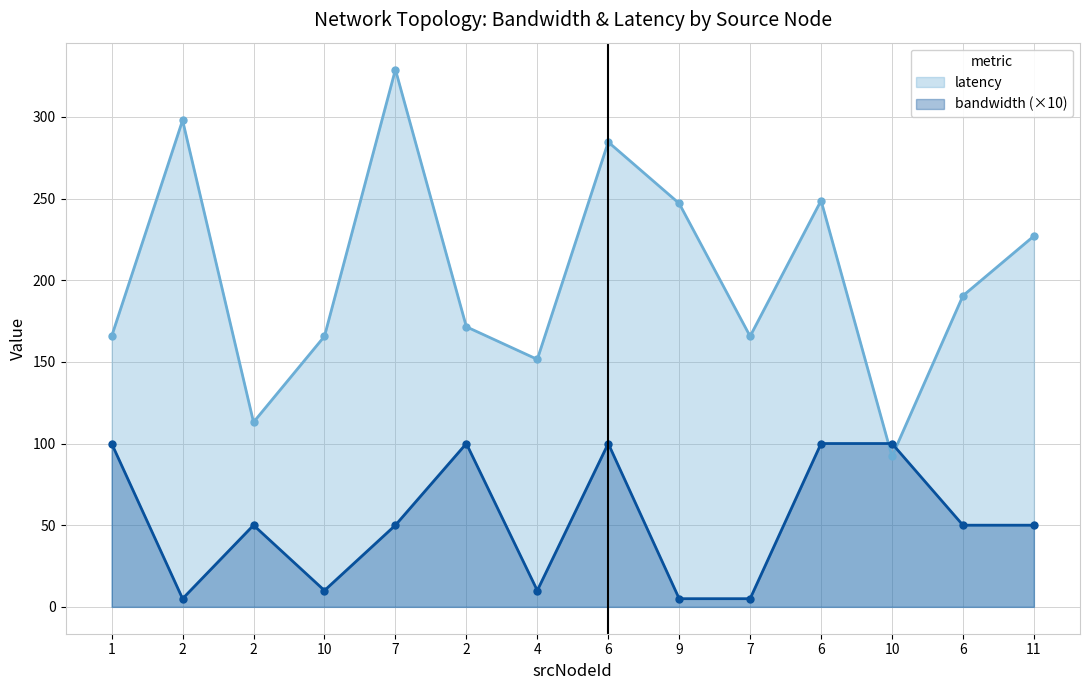

How many categories are shown in the chart?

14